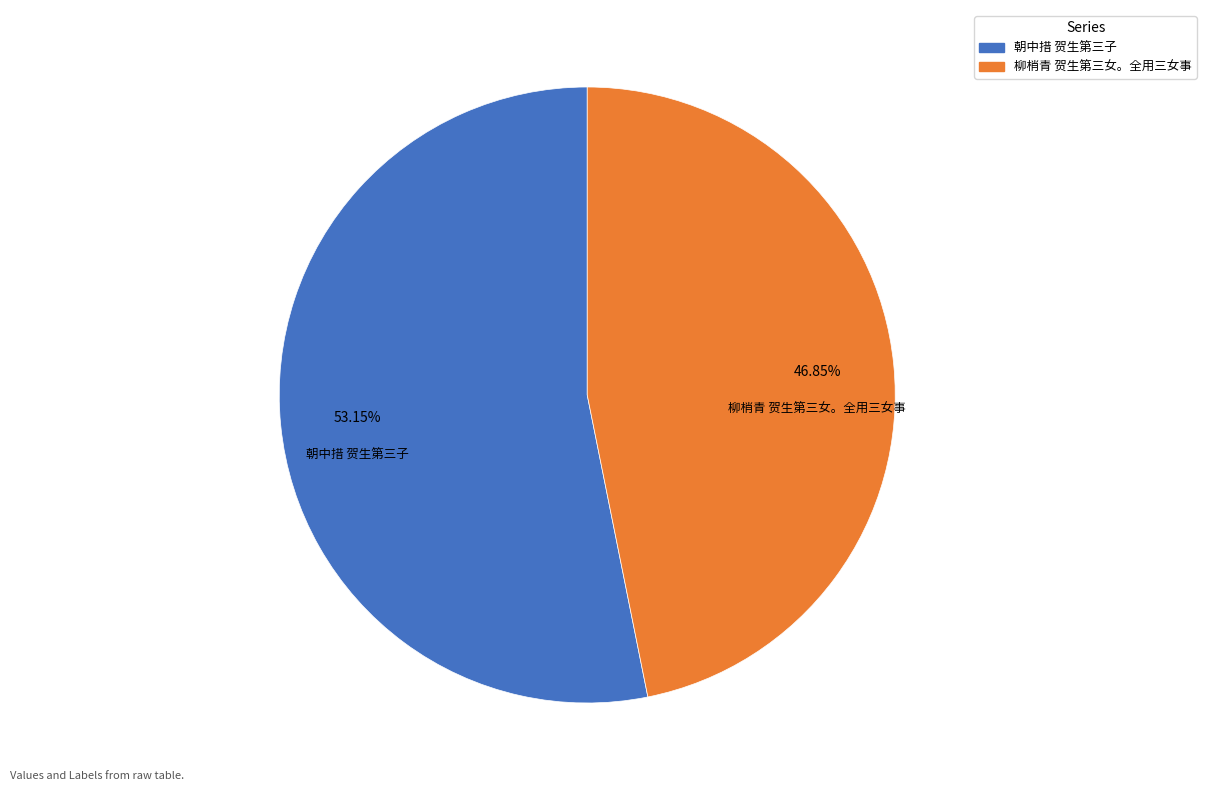

How many segments does this pie chart have?

2